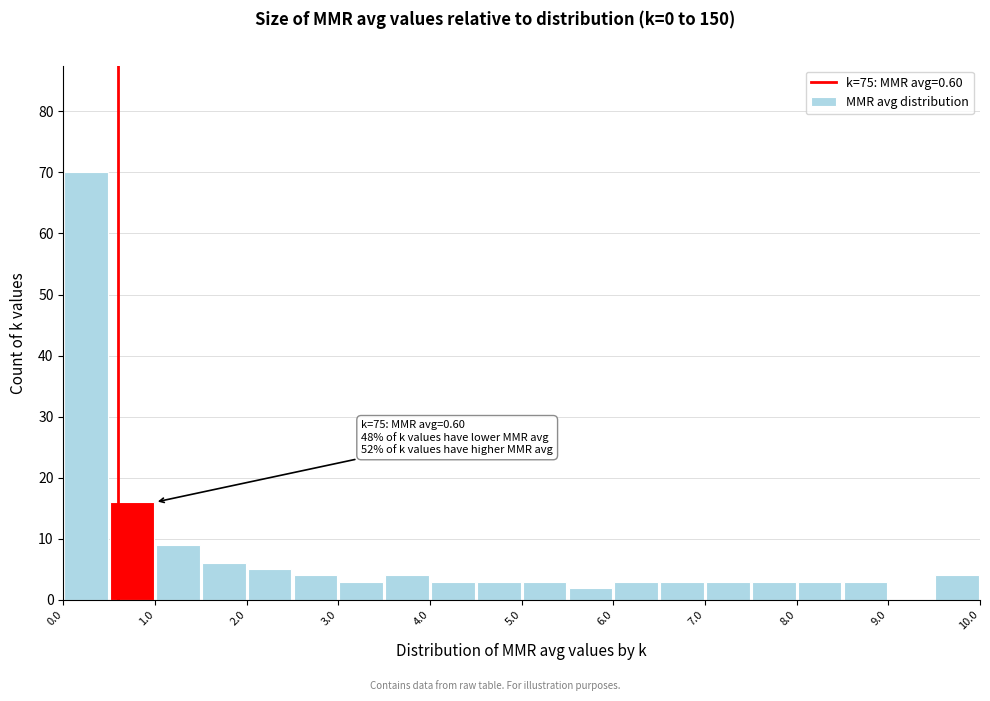

Which range on the x-axis has the tallest bar?

0.0 to 0.5